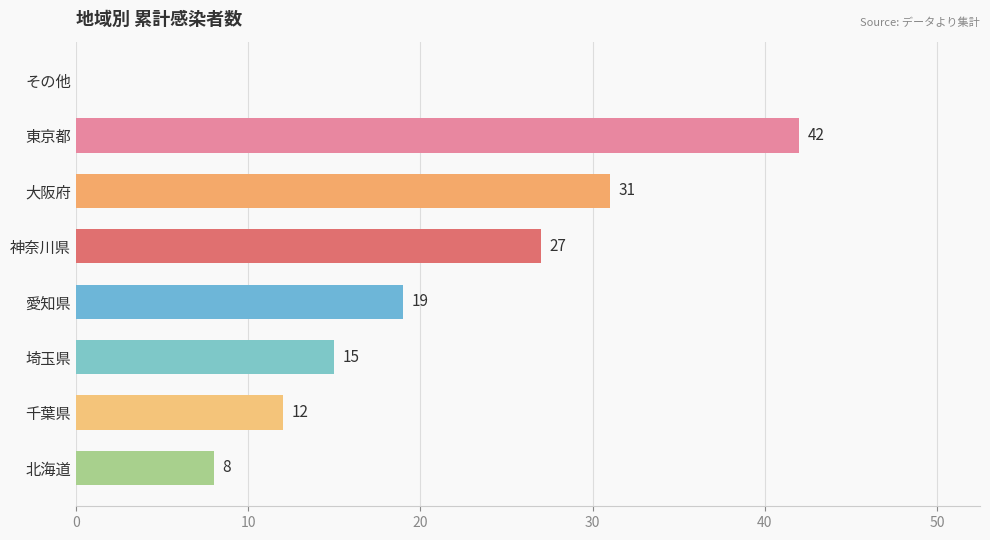

The chart shows a value of 5 at 愛知県. True or false?

False